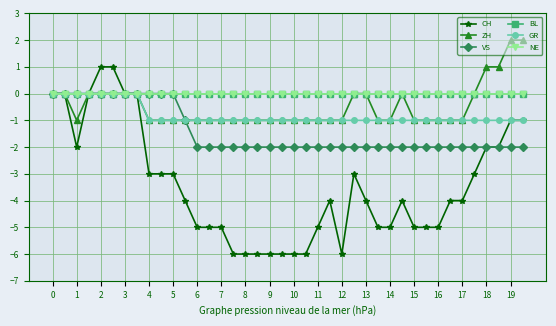

Is this an area chart (filled region under the line)?

No